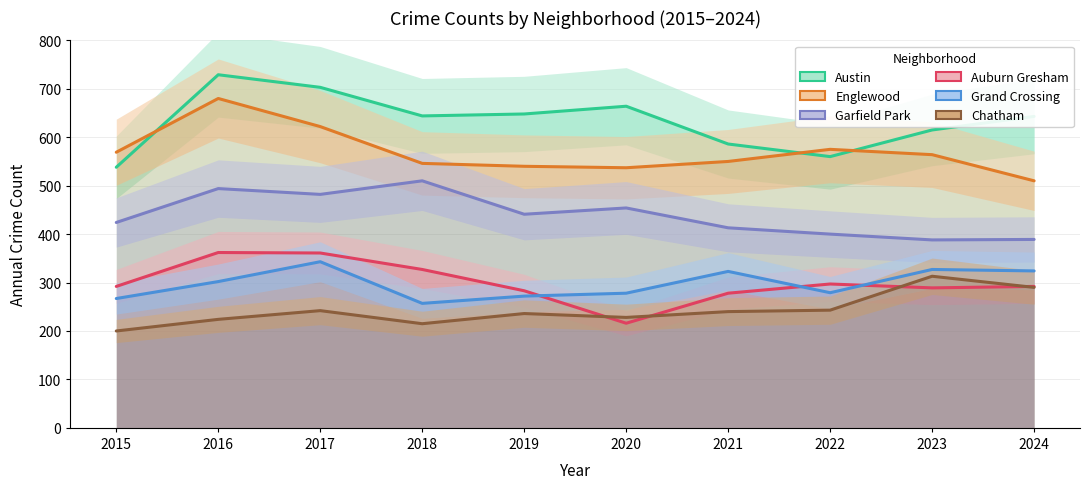

What is the sum of the Auburn Gresham values at 2017 and 2021?

639